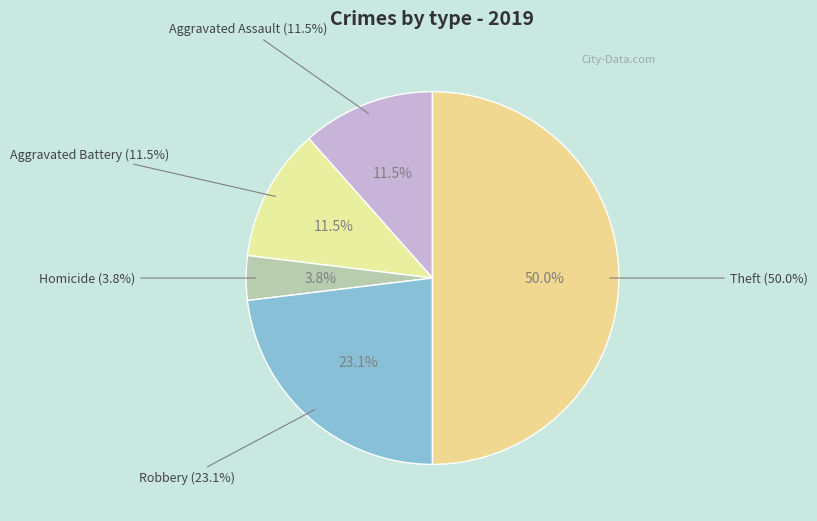

Is it true that Theft is 35% of the pie?

False